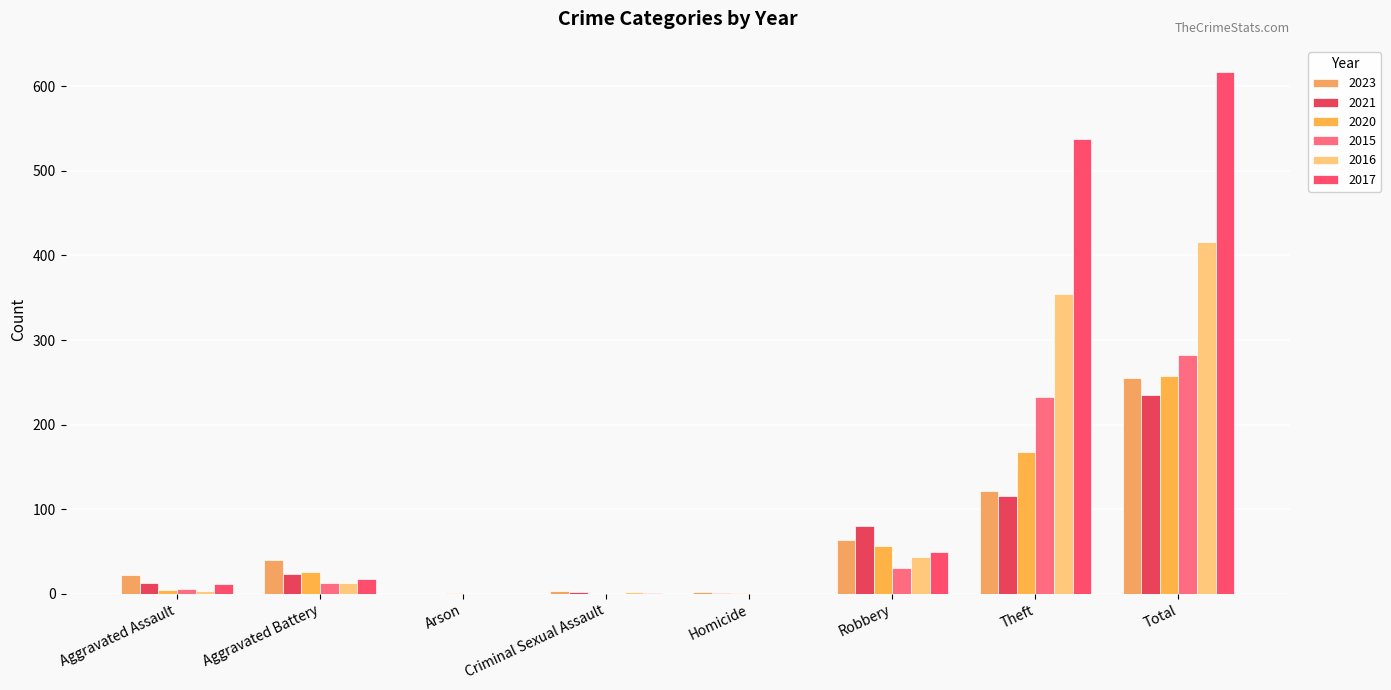

Which series changed the most between Criminal Sexual Assault and Theft?

2017